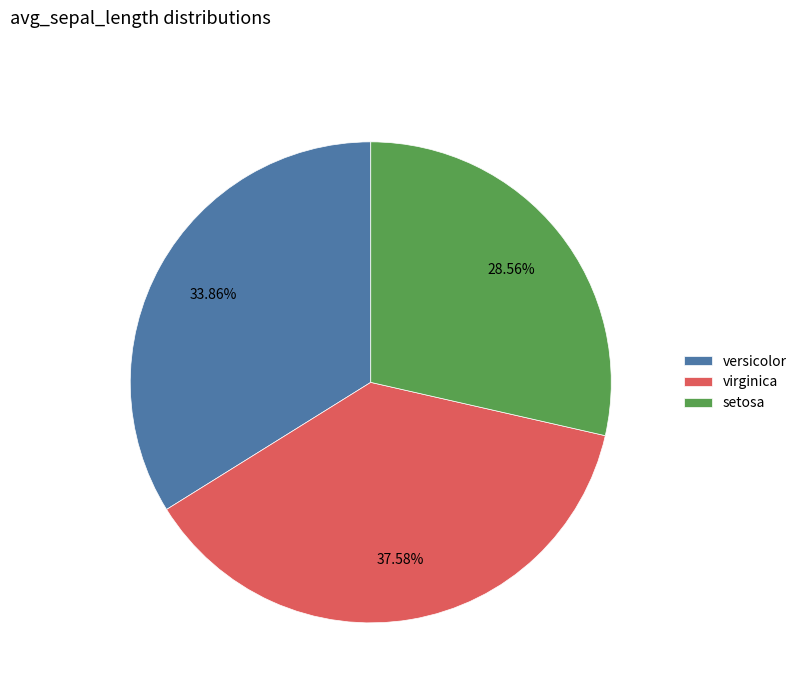

Is it true that setosa is 29% of the pie?

True